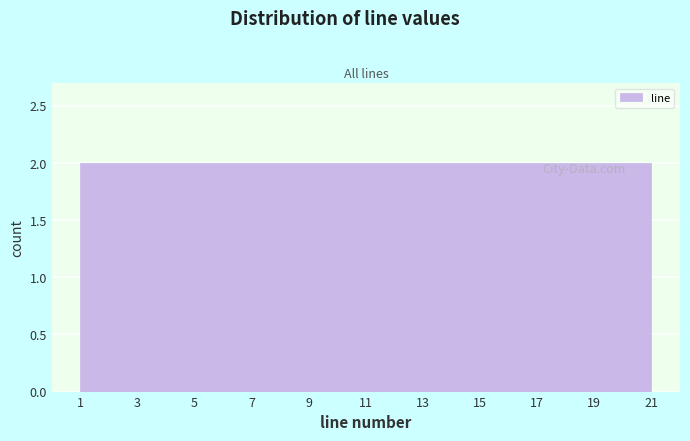

What is the height of the bar covering 5 to 7 on the x-axis? The values are not printed on the chart, so give them approximately, as read against the axis.

2